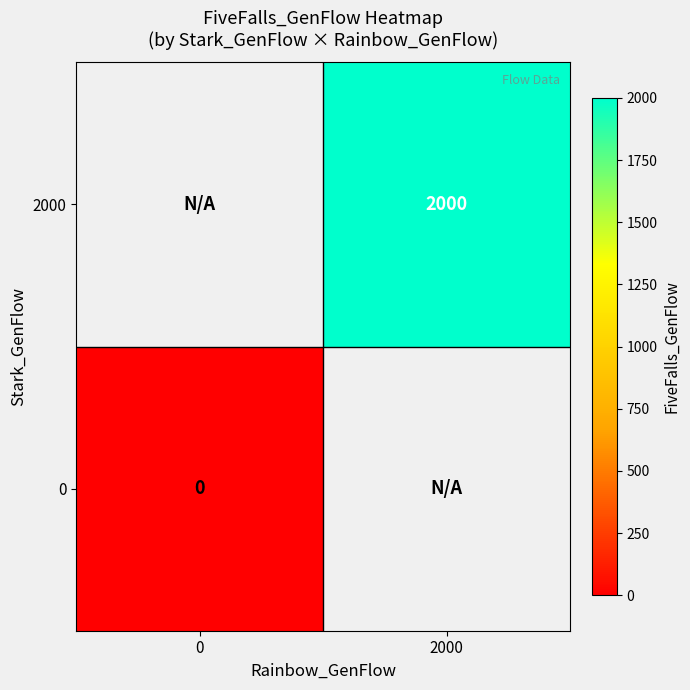

True or false: 2000 has a value of 2000 at 2000.

True